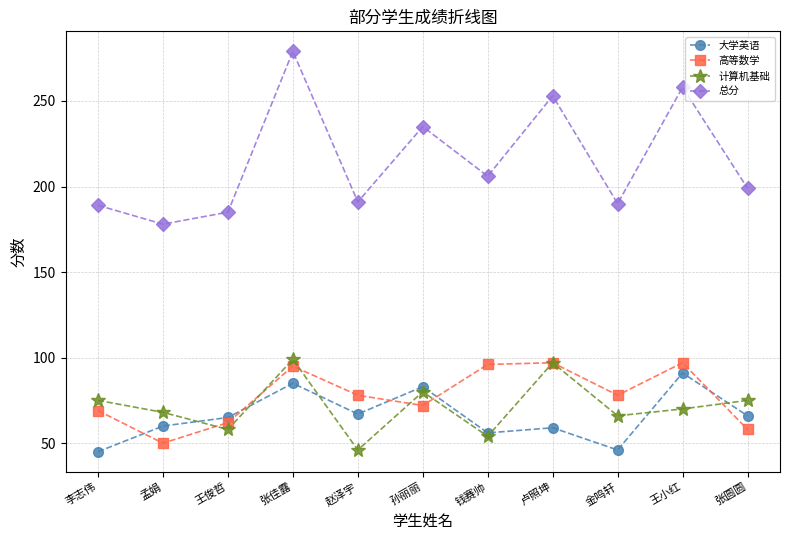

True or false: 总分 and 计算机基础 cross at least once.

False